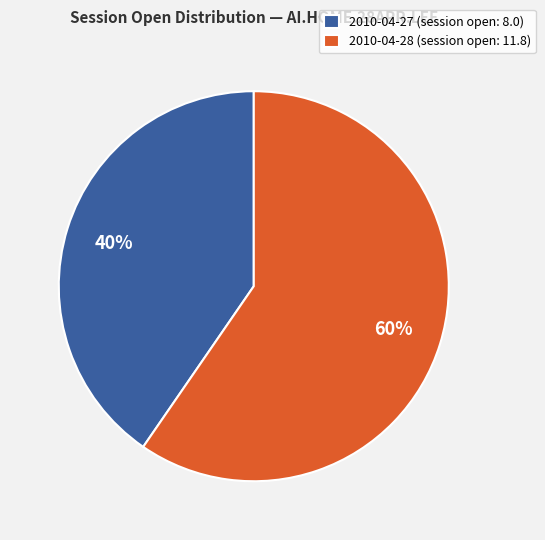

Approximately how many times larger is the value at 2010-04-27 (session open: 8.0) compared to 2010-04-28 (session open: 11.8)?

0.7